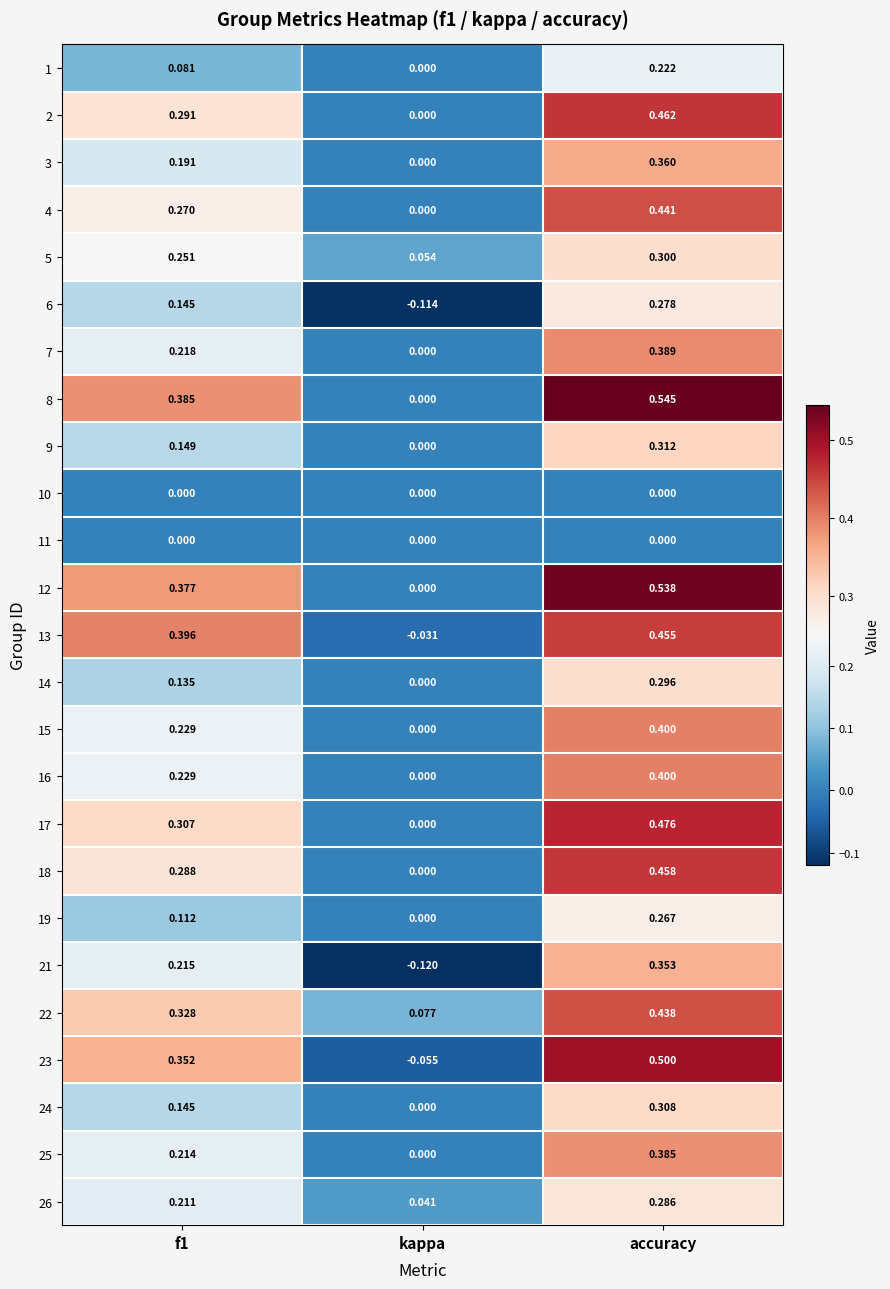

At which category is the sum across all series the highest?

accuracy